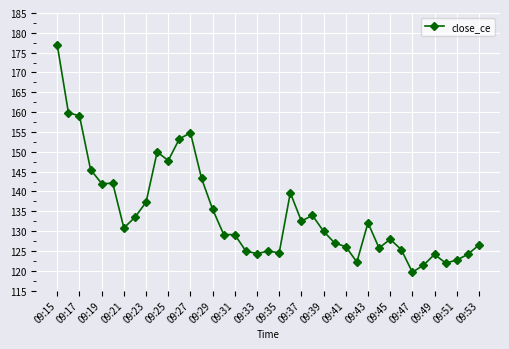

Is this an area chart (filled region under the line)?

No